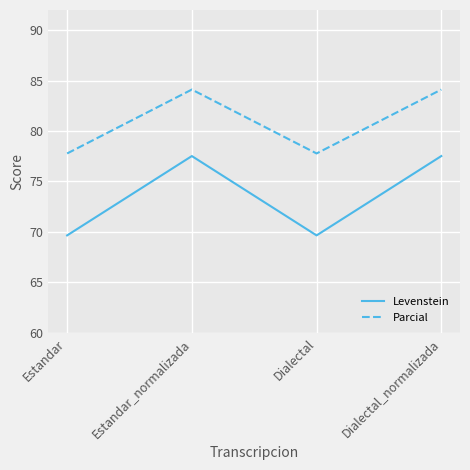

What is the maximum value for Levenstein?

77.5